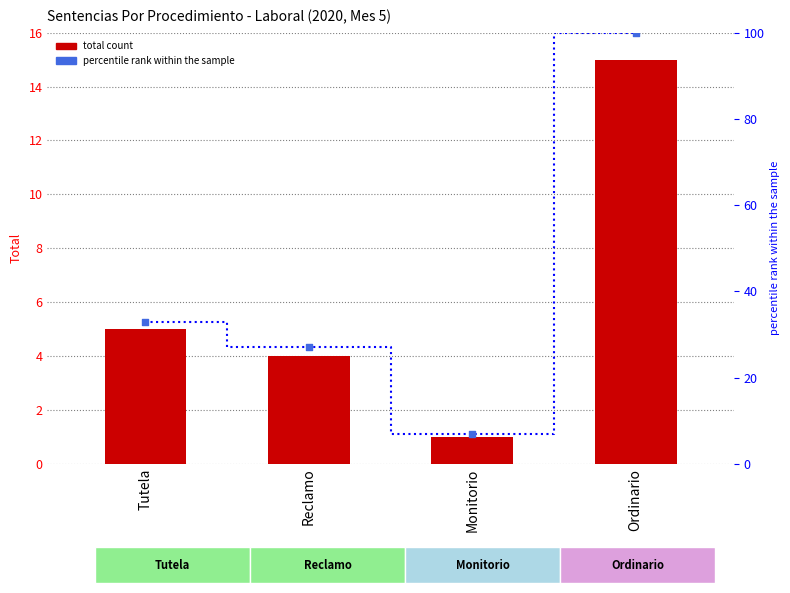

At how many categories does at least one series exceed 99?

1